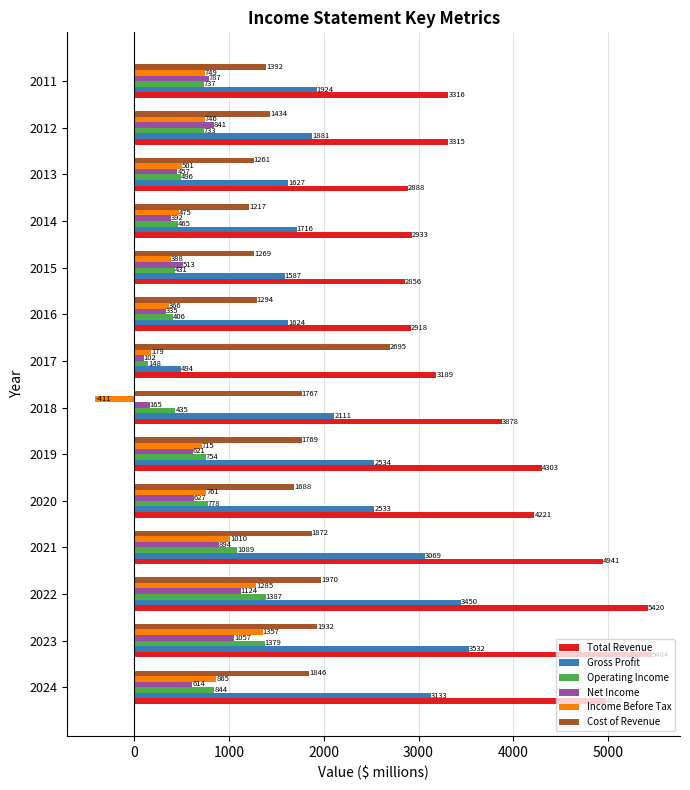

What is the average value of the Operating Income series?

720